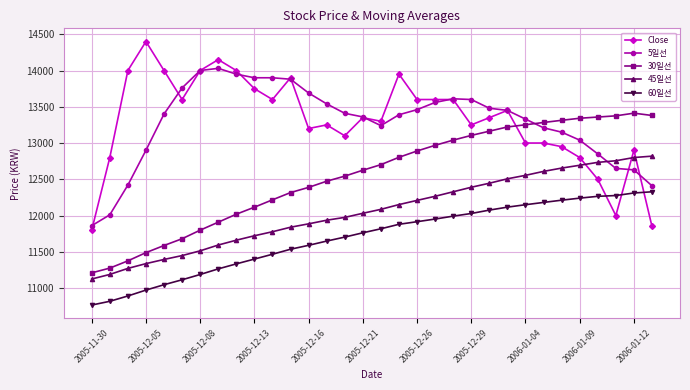

How many intersections are there between 5일선 and 30일선?

1